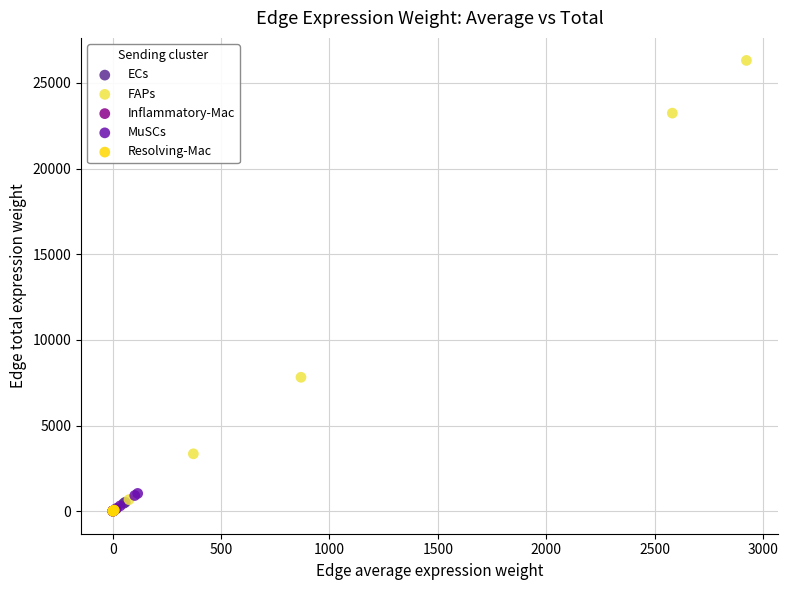

What are all the series names shown in the legend?

ECs, FAPs, Inflammatory-Mac, MuSCs, Resolving-Mac